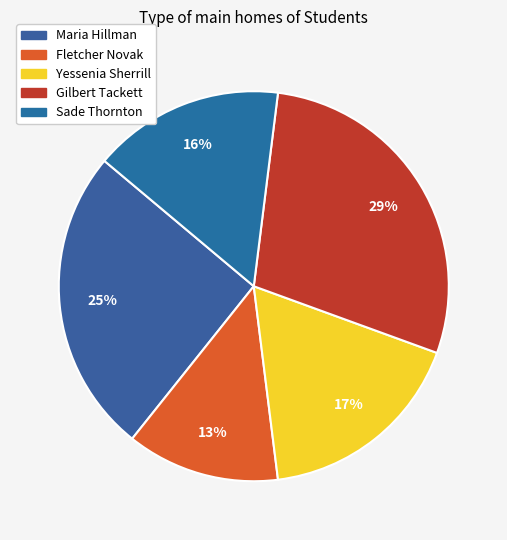

What is the ratio of the value at Sade Thornton to the value at Maria Hillman?

0.6